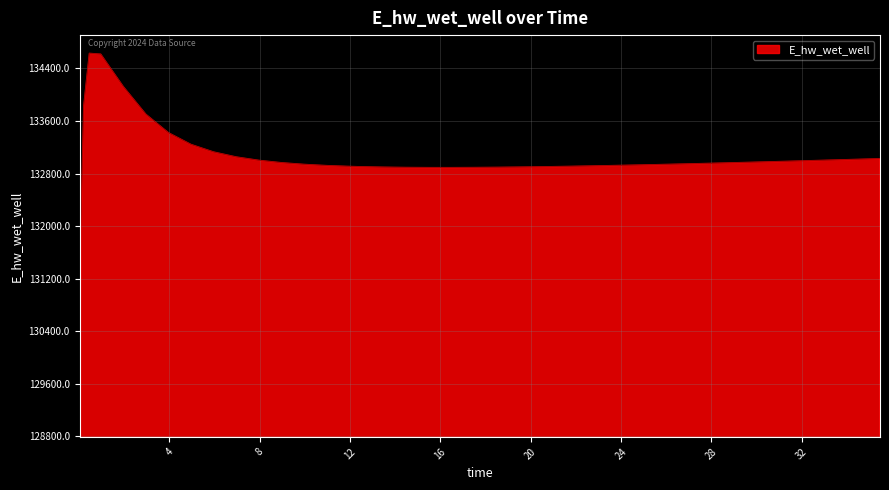

What is the difference between the maximum and minimum values?

5558.9